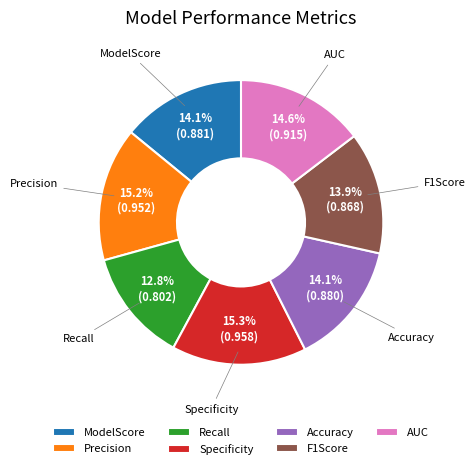

What is the smallest slice in the pie chart?

Recall